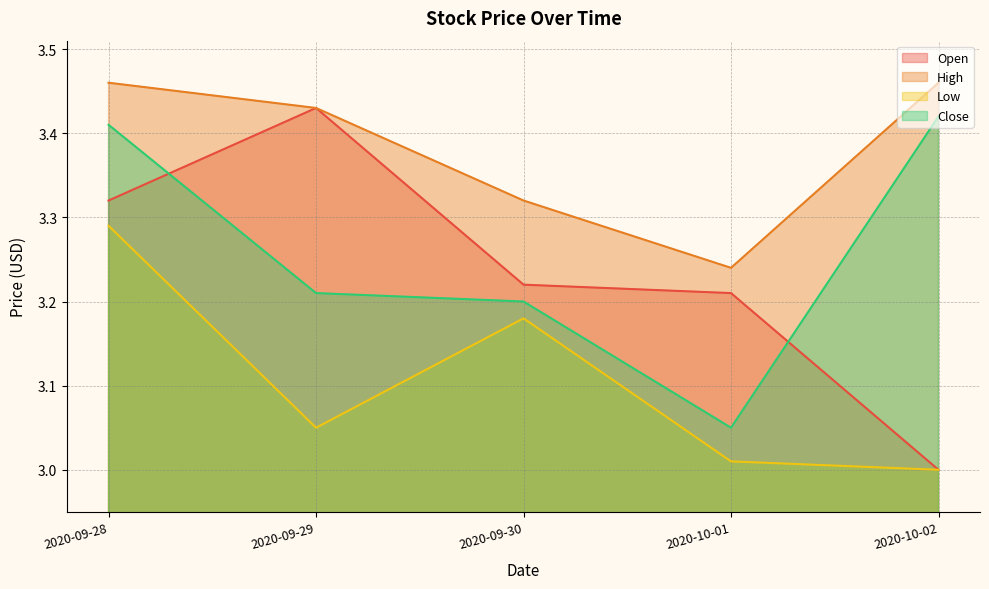

True or false: Close and Low cross at least once.

False